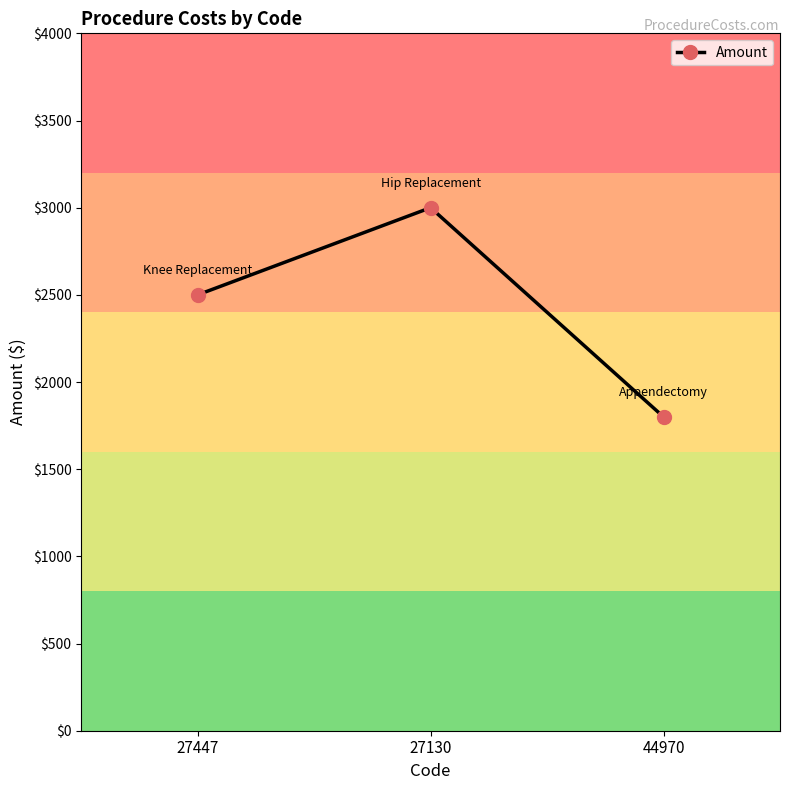

Count the number of data series in this chart.

1